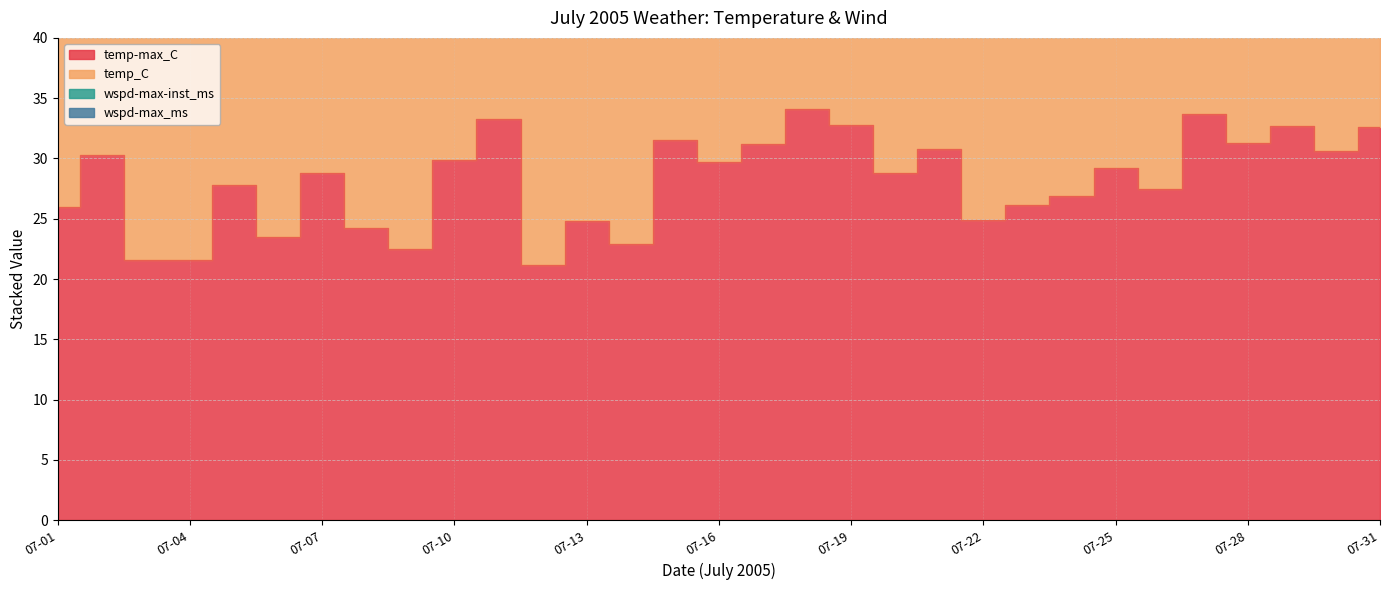

What is the difference between the maximum and second lowest values in the temp_C series?

20.7